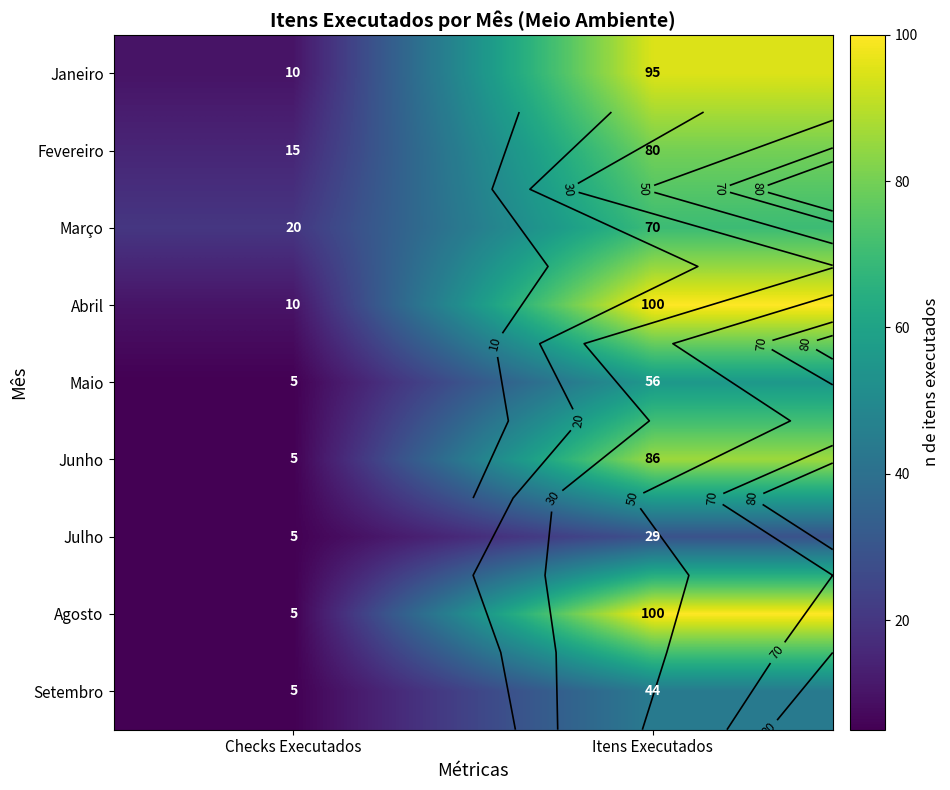

What is the sum of the Fevereiro values at Itens Executados and Checks Executados?

95